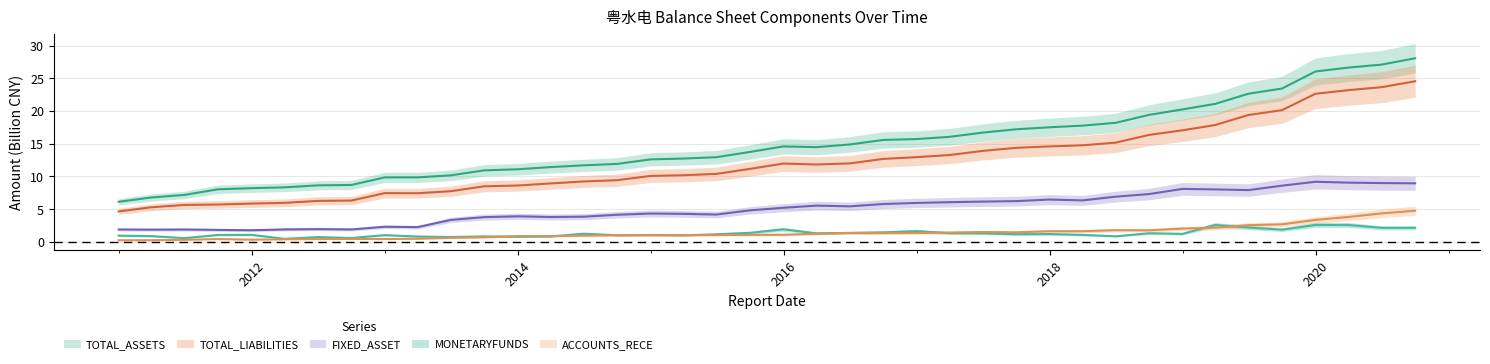

Does the chart have visible grid lines?

Yes